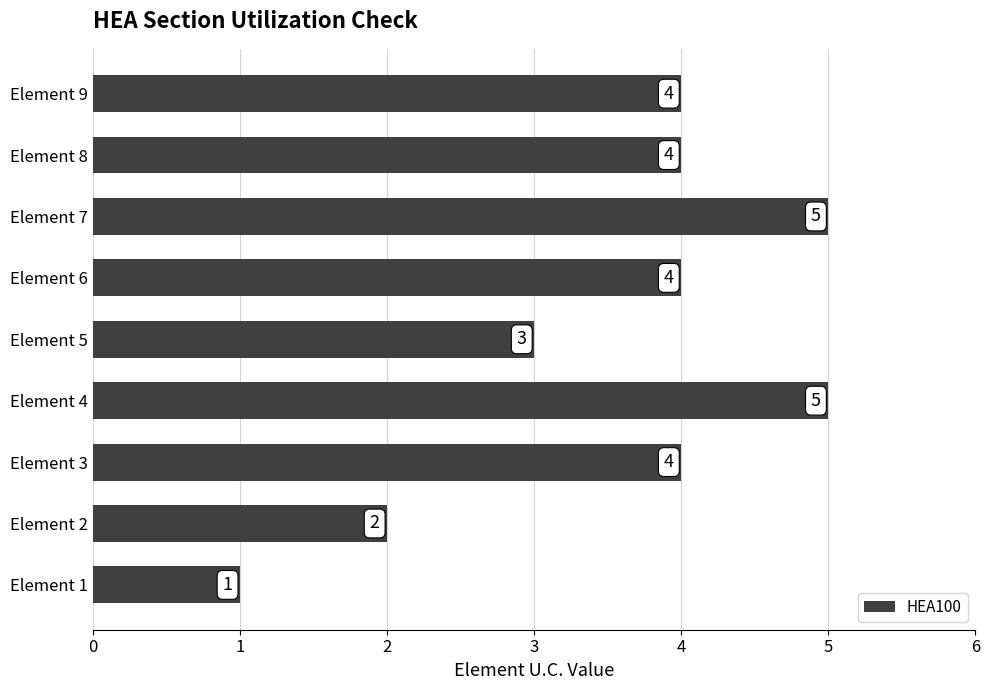

True or false: the data shows 2 at Element 2.

True